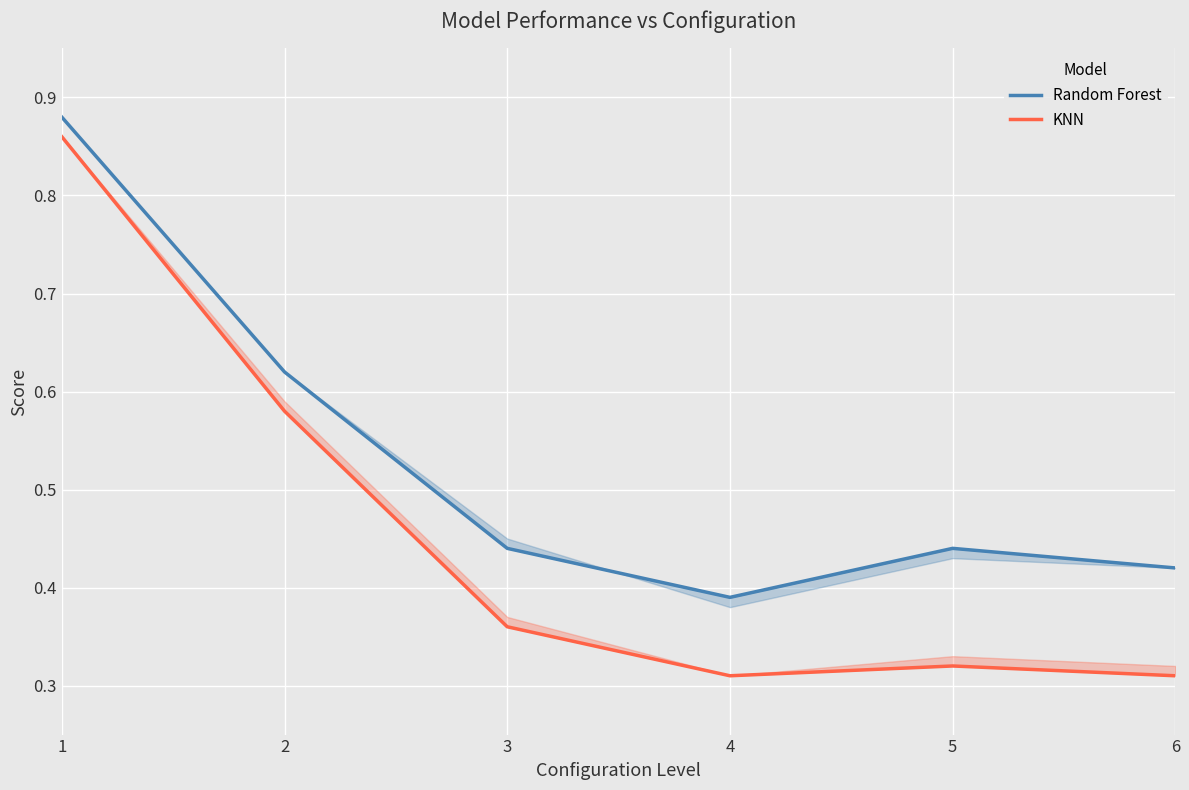

Is it true that Random Forest equals 0.4 at 4?

True